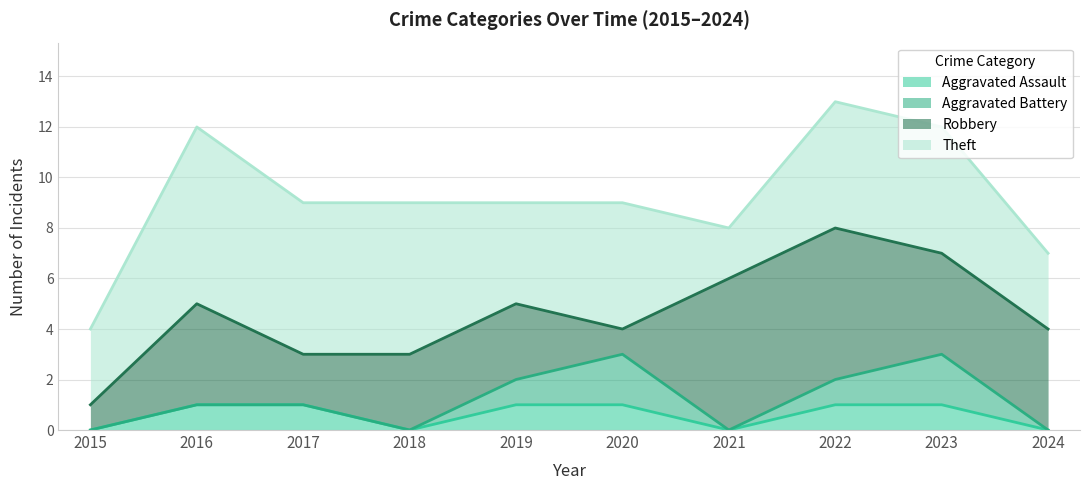

Reading left to right, list all the values displayed in this chart.

Aggravated Assault: 2015=0	2016=1	2017=1	2018=0	2019=1	2020=1	2021=0	2022=1	2023=1	2024=0
Aggravated Battery: 2015=0	2016=0	2017=0	2018=0	2019=1	2020=2	2021=0	2022=1	2023=2	2024=0
Robbery: 2015=1	2016=4	2017=2	2018=3	2019=3	2020=1	2021=6	2022=6	2023=4	2024=4
Theft: 2015=3	2016=7	2017=6	2018=6	2019=4	2020=5	2021=2	2022=5	2023=5	2024=3